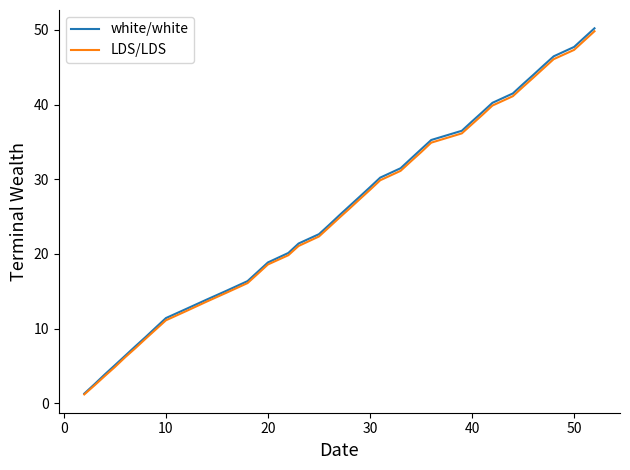

Which series has the largest range (max minus min)?

white/white